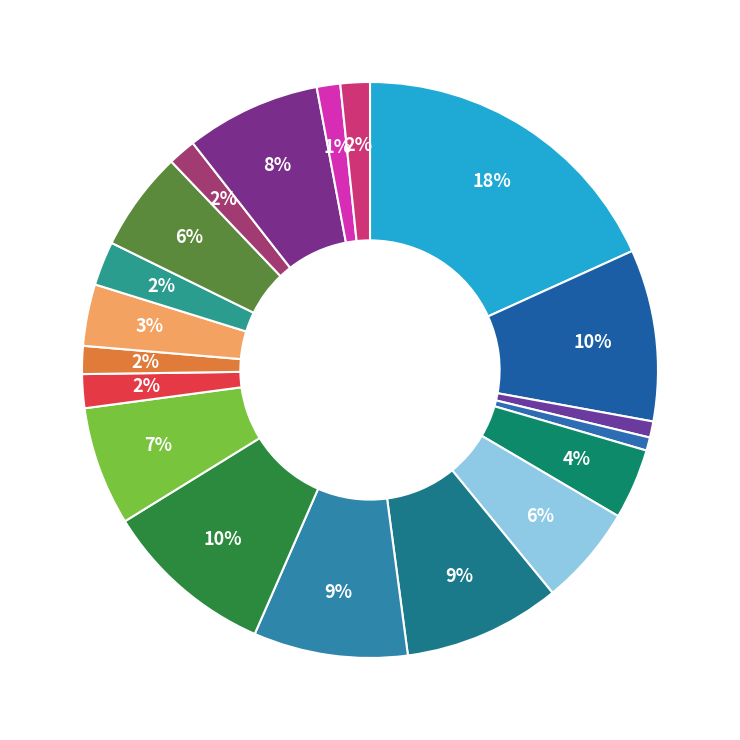

How many segments does this pie chart have?

19